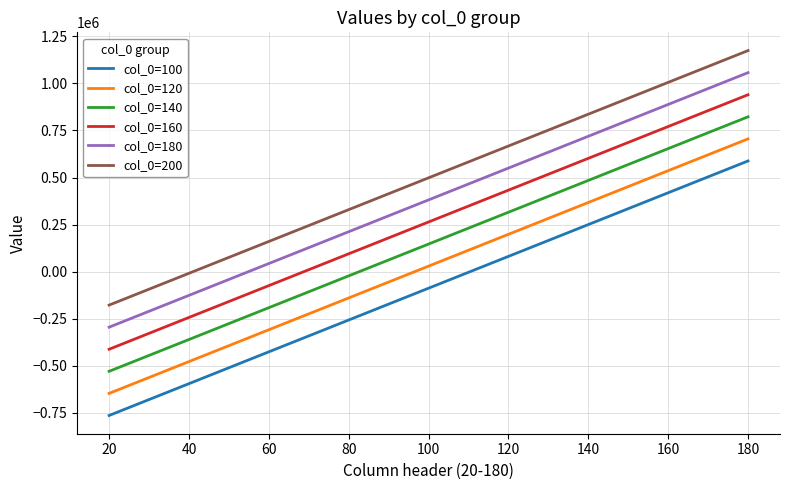

What is the greatest value displayed?

1173811.4